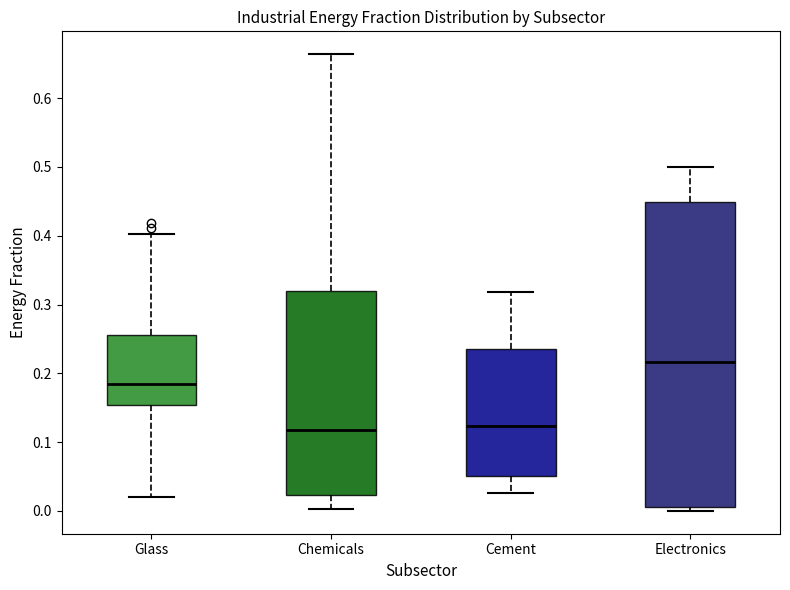

Reading left to right, read every box against the y-axis: the position of its median line, the range the box covers, and the ends of its whiskers. The values are not printed on the chart, so give them approximately, as read against the axis.

Glass: median 0.18, box 0.15 to 0.26, whiskers 0.02 to 0.40
Chemicals: median 0.12, box 0.02 to 0.32, whiskers 0.00 to 0.66
Cement: median 0.12, box 0.05 to 0.24, whiskers 0.03 to 0.32
Electronics: median 0.22, box 0.01 to 0.45, whiskers 0.00 to 0.50